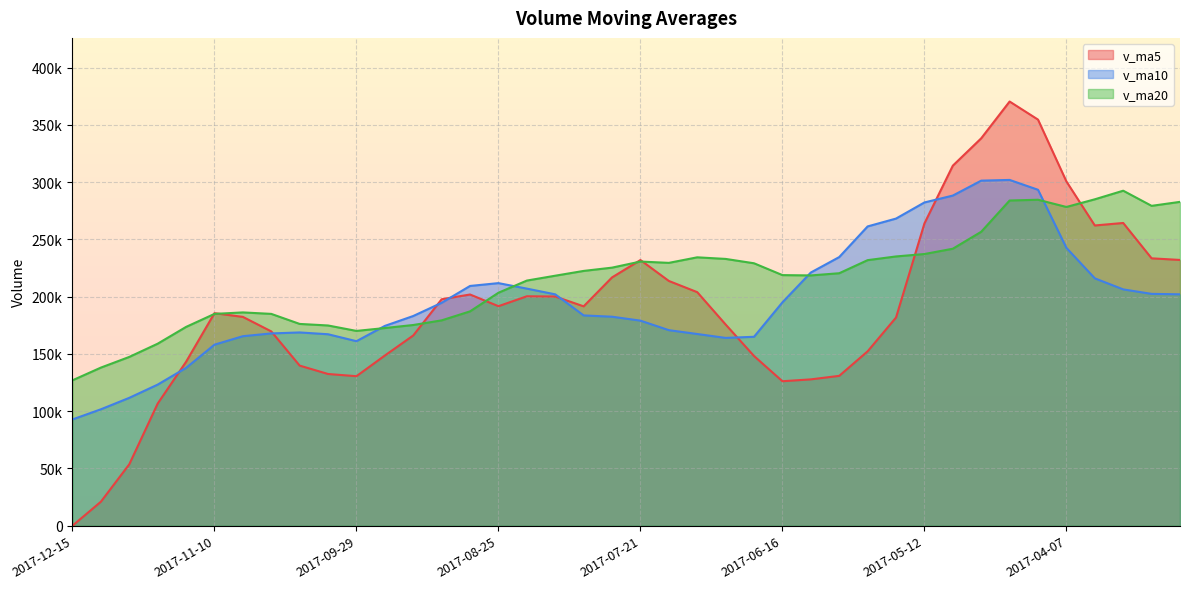

At which label does v_ma5 first exceed 191552?

2017-09-08